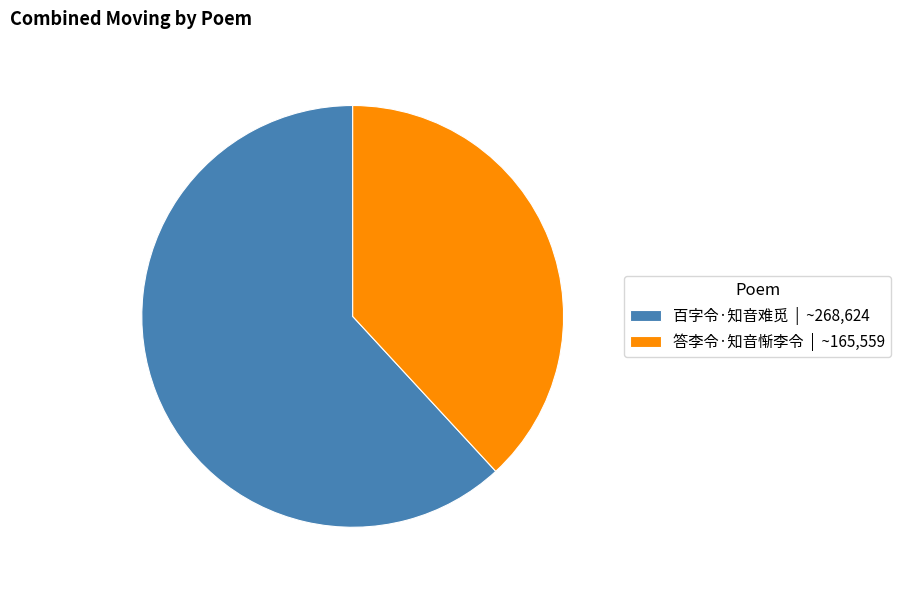

True or false: 答李令·知音惭李令 accounts for 38% of the total.

True